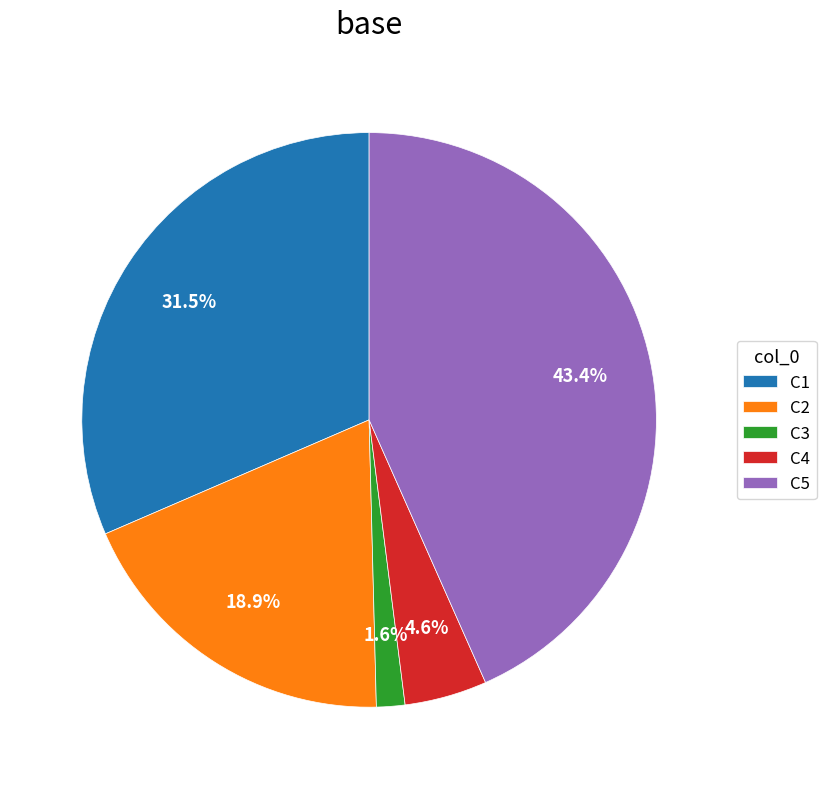

Rank the categories by value from highest to lowest.

C5, C1, C2, C4, C3